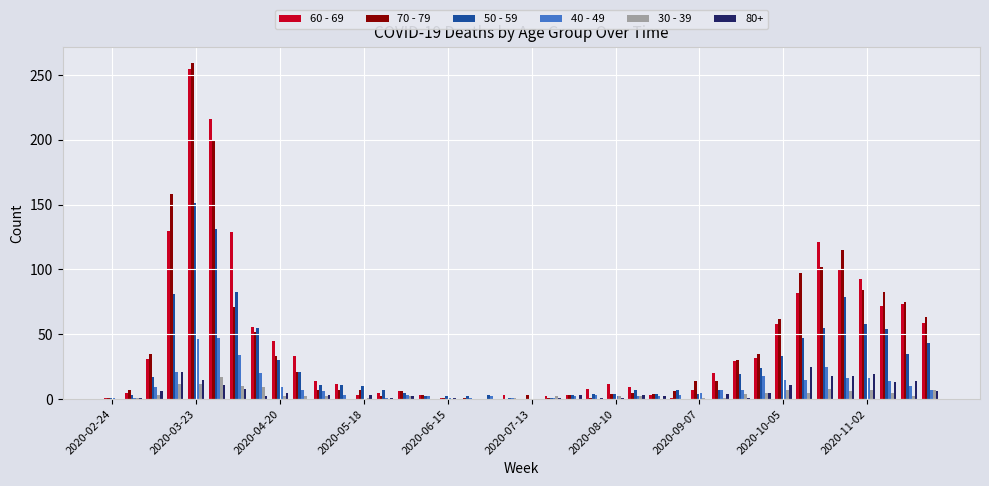

Are the bars grouped side by side (vs. stacked)?

Yes